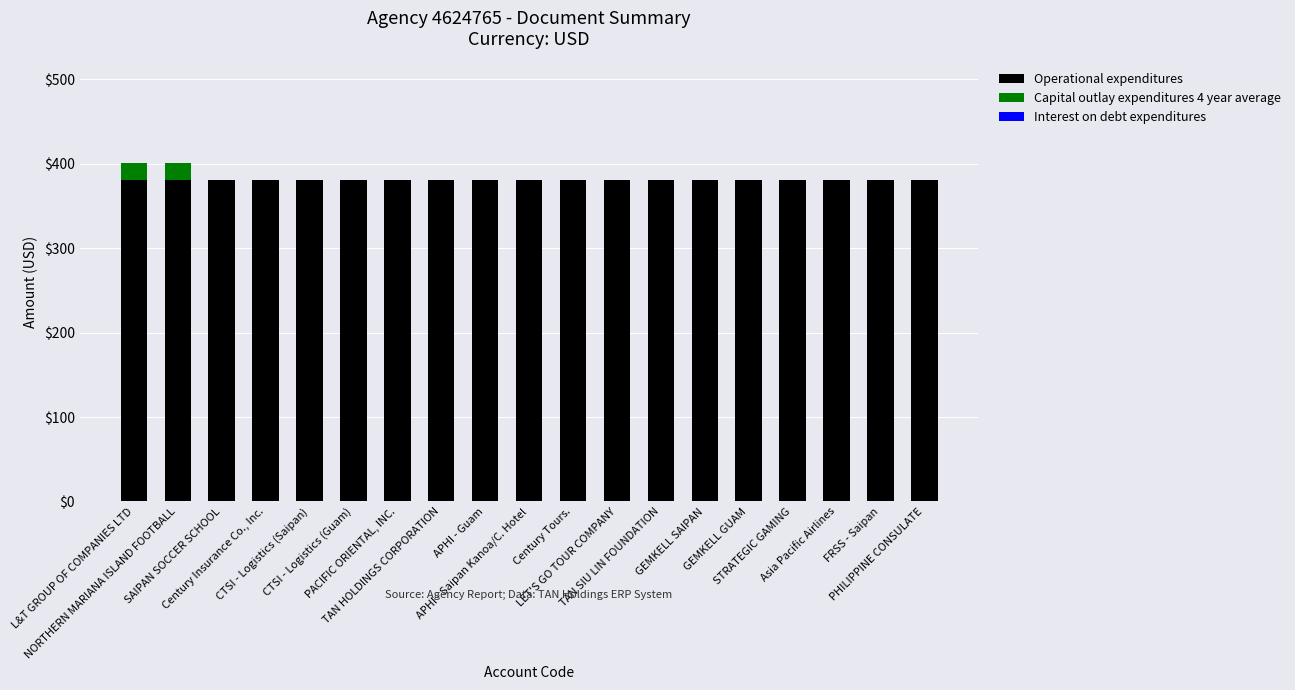

Count the number of categories in the chart.

19